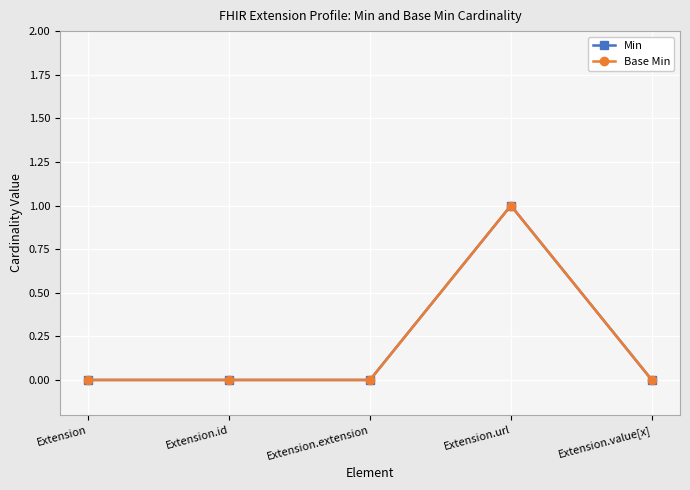

How many Base Min values are between 0 and 1?

5